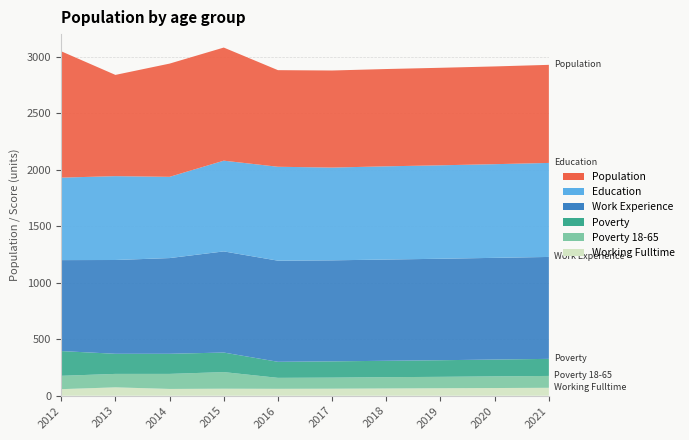

Reading right to left, list all the values displayed in this chart.

Working Fulltime: 2021=70	2020=68	2019=66	2018=64	2017=62	2016=61	2015=62	2014=60	2013=74	2012=58
Poverty 18-65: 2021=105	2020=103	2019=101	2018=100	2017=98	2016=97	2015=147	2014=133	2013=119	2012=118
Poverty: 2021=151	2020=149	2019=147	2018=145	2017=144	2016=142	2015=173	2014=178	2013=178	2012=219
Work Experience: 2021=902	2020=900	2019=898	2018=896	2017=894	2016=895	2015=895	2014=847	2013=830	2012=805
Education: 2021=832	2020=829	2019=827	2018=825	2017=821	2016=831	2015=803	2014=719	2013=742	2012=730
Population: 2021=868	2020=865	2019=863	2018=861	2017=859	2016=855	2015=1001	2014=1002	2013=896	2012=1118